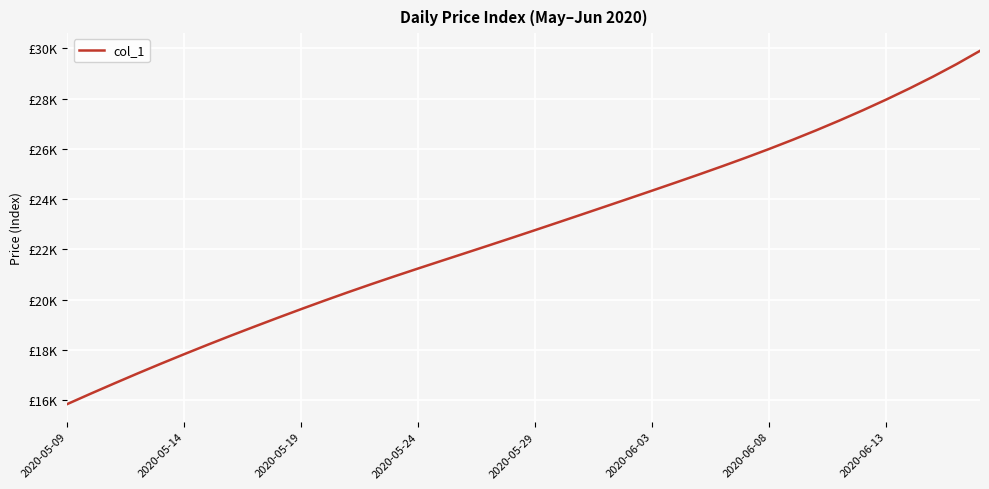

True or false: the data has more than 1 interior local peaks.

False